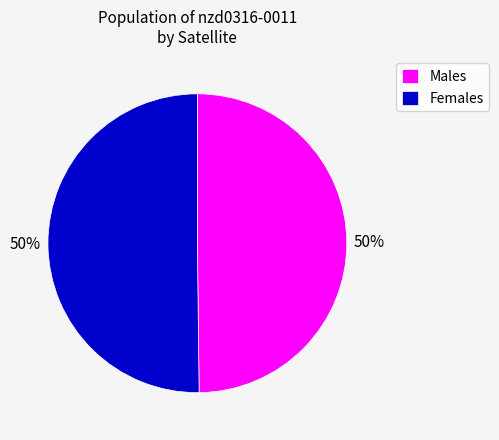

What percentage is the Males slice, to the nearest percent?

50%